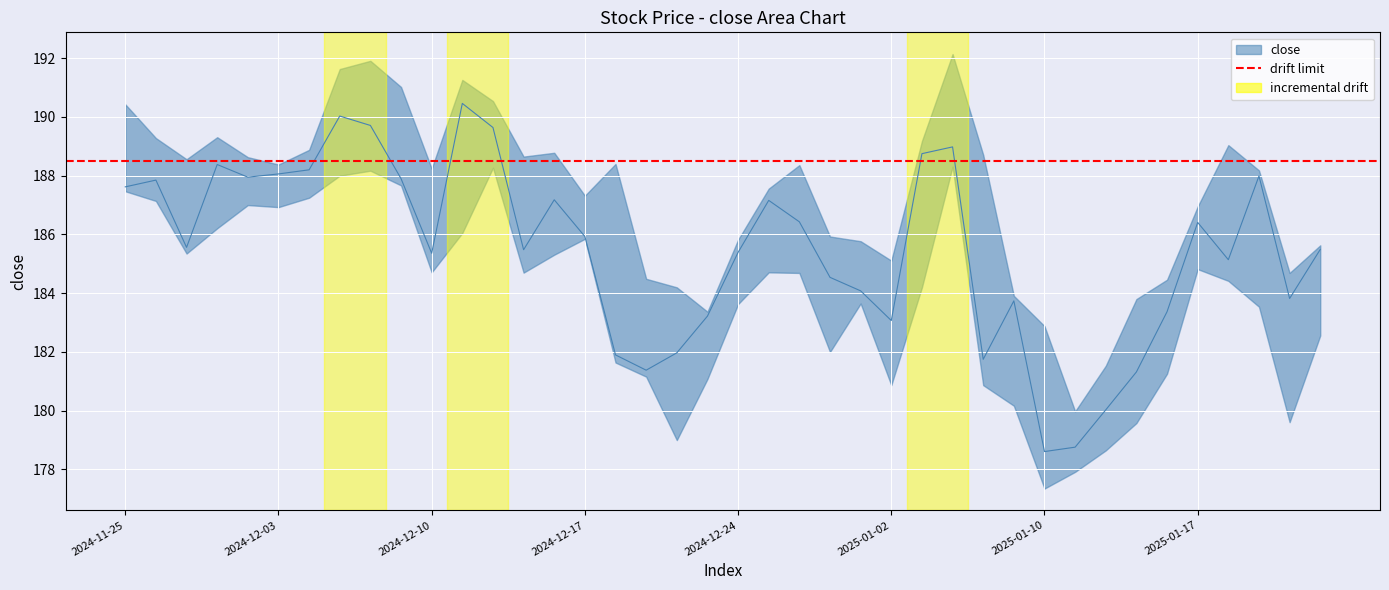

Rank the series by their average value, from highest to lowest.

high, close, low